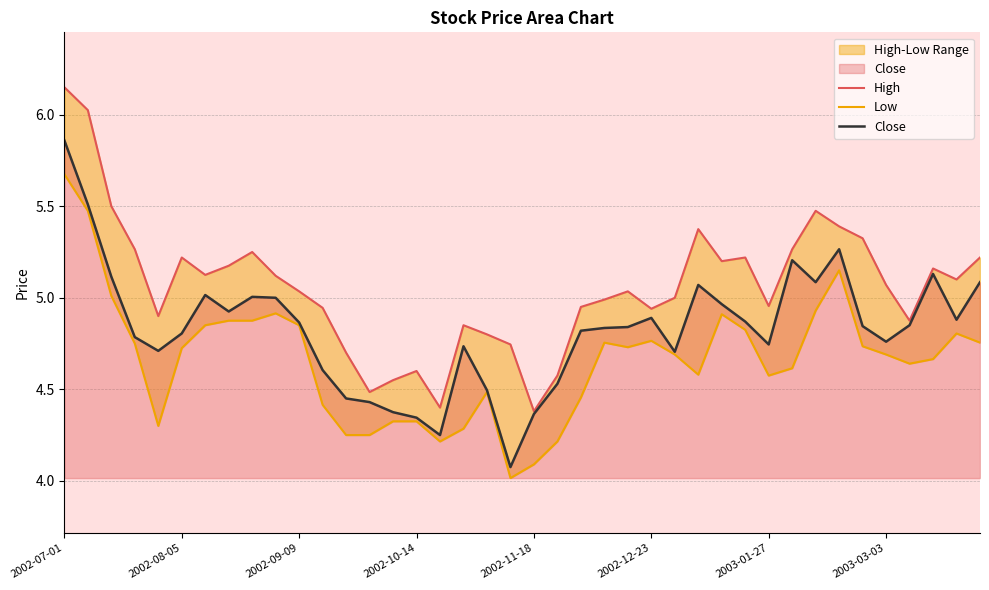

At which label does Close reach its peak?

2002-07-01